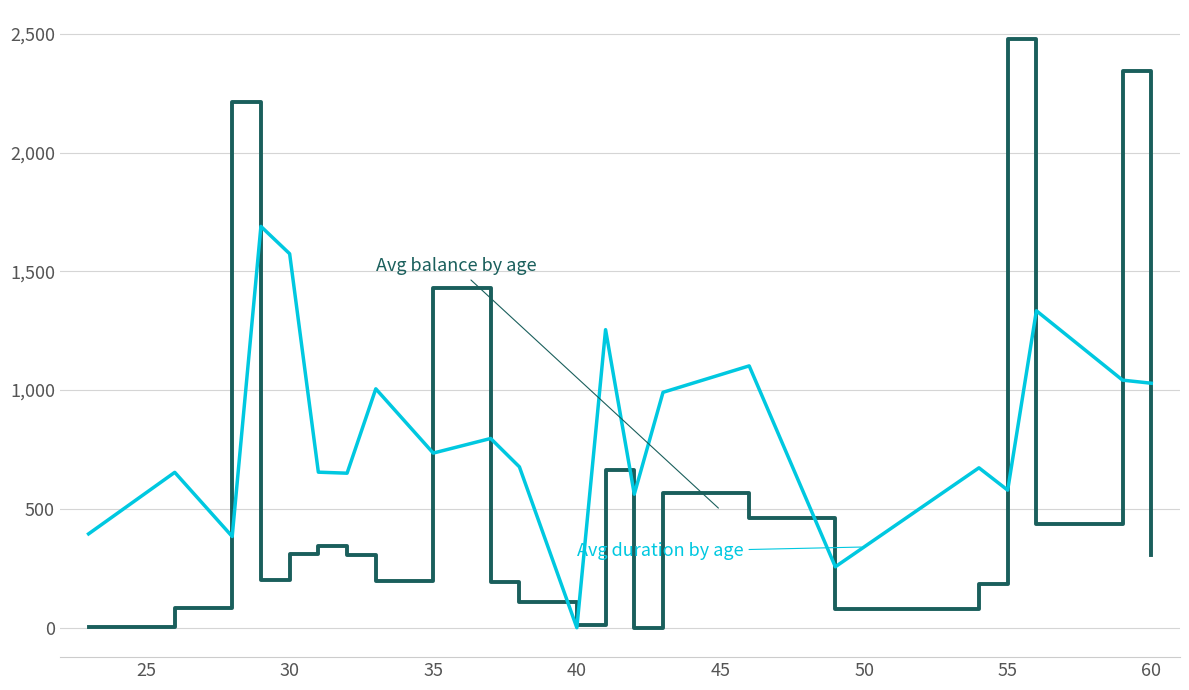

Does the chart display data point markers on the line(s)?

No